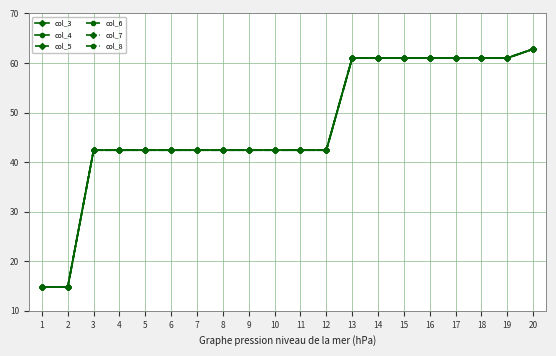

Which has a higher value, 4 or 2?

4